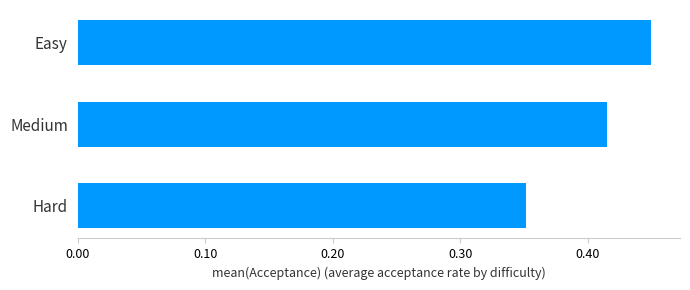

How many values are between 0 and 1?

3